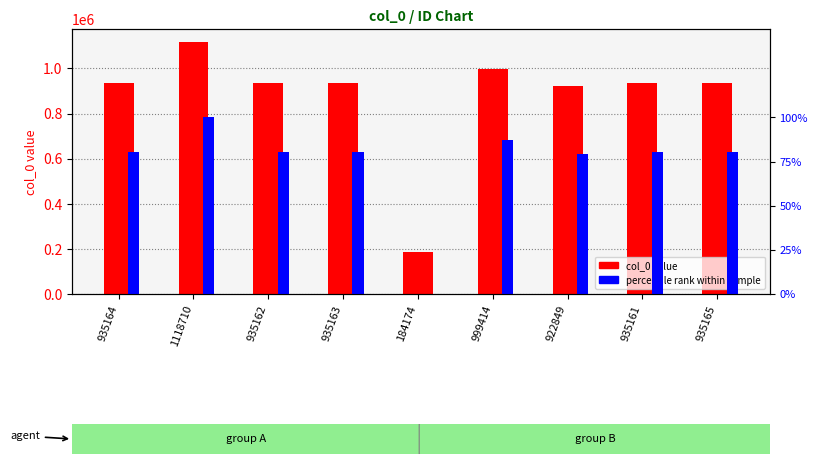

What is the difference between the percentile rank values at 184174 and 999414?

87.2